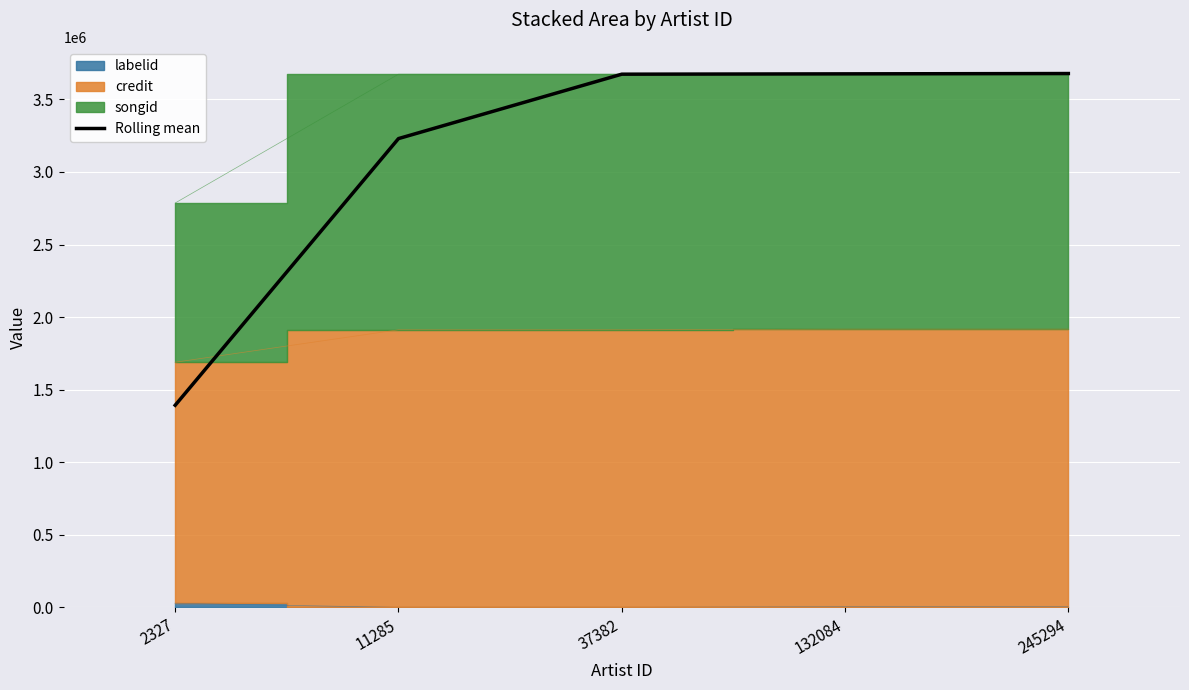

Is it true that the value at 11285 is 1322452.0?

False